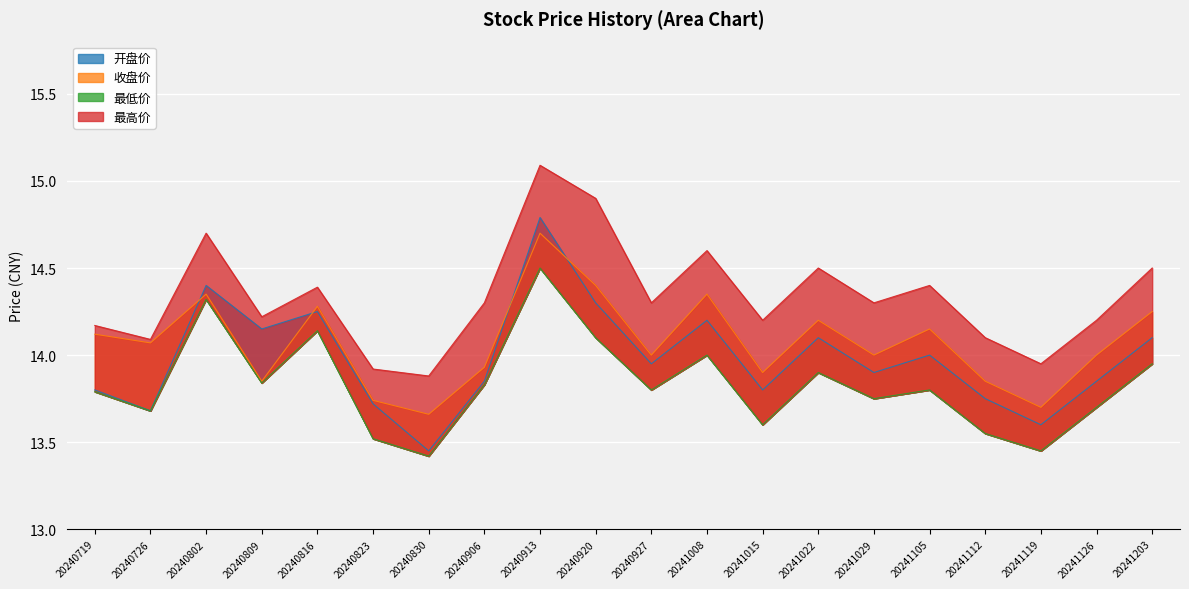

What is the sum of all 开盘价 values?

279.6